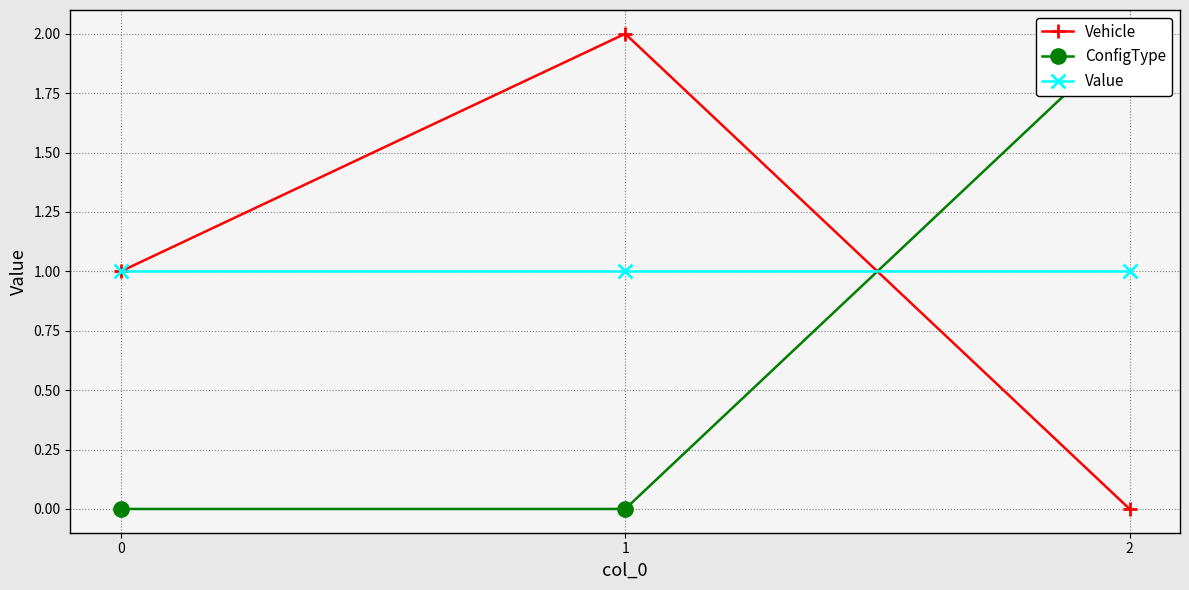

What are all the series names shown in the legend?

Vehicle, ConfigType, Value